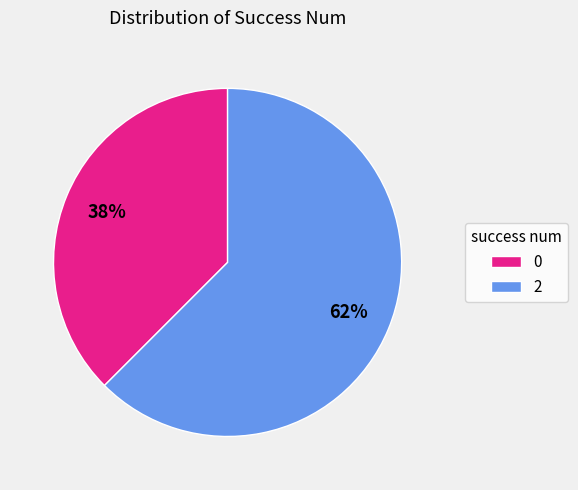

Which category accounts for the majority?

2